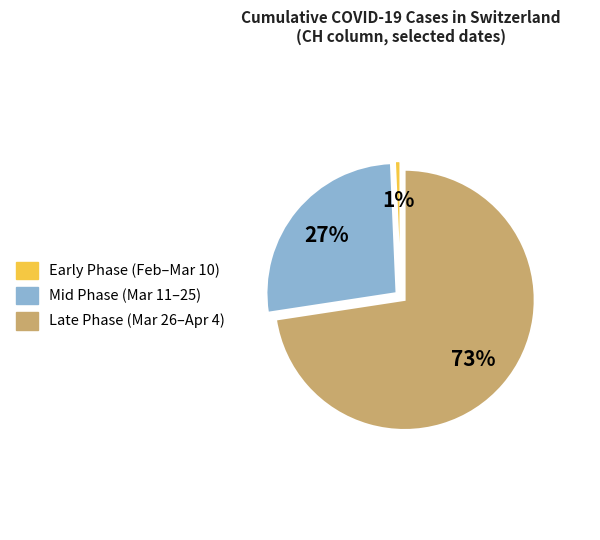

Is it true that Late Phase (Mar 26–Apr 4) is 86% of the pie?

False